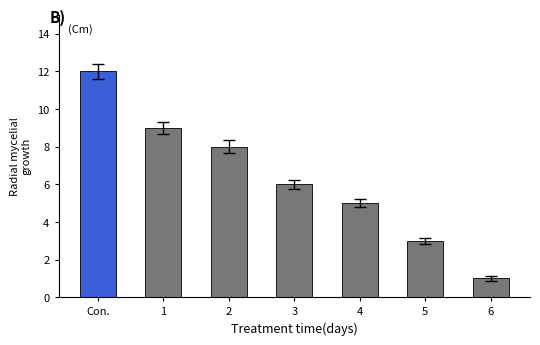

What is the sum of the values at 6 and 4?

6